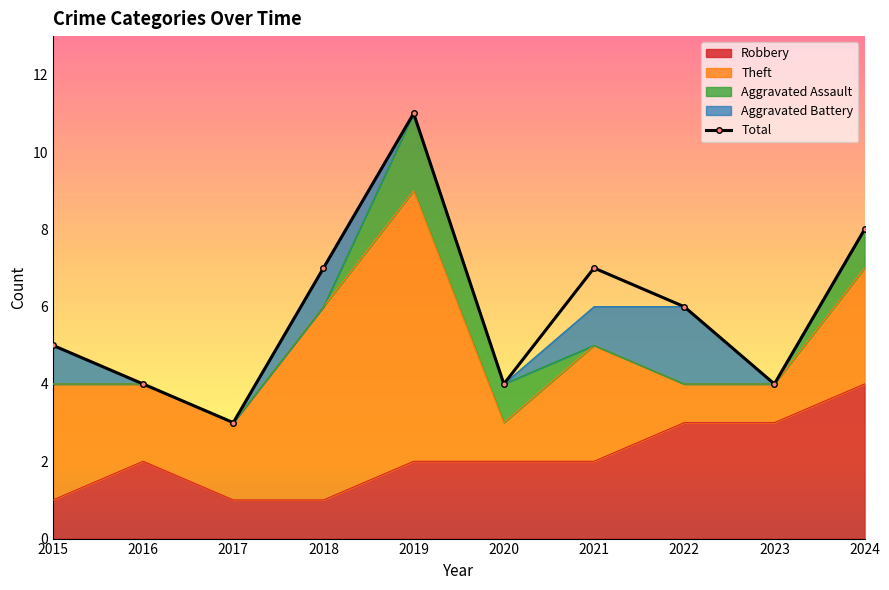

How many values are between 4 and 7?

7